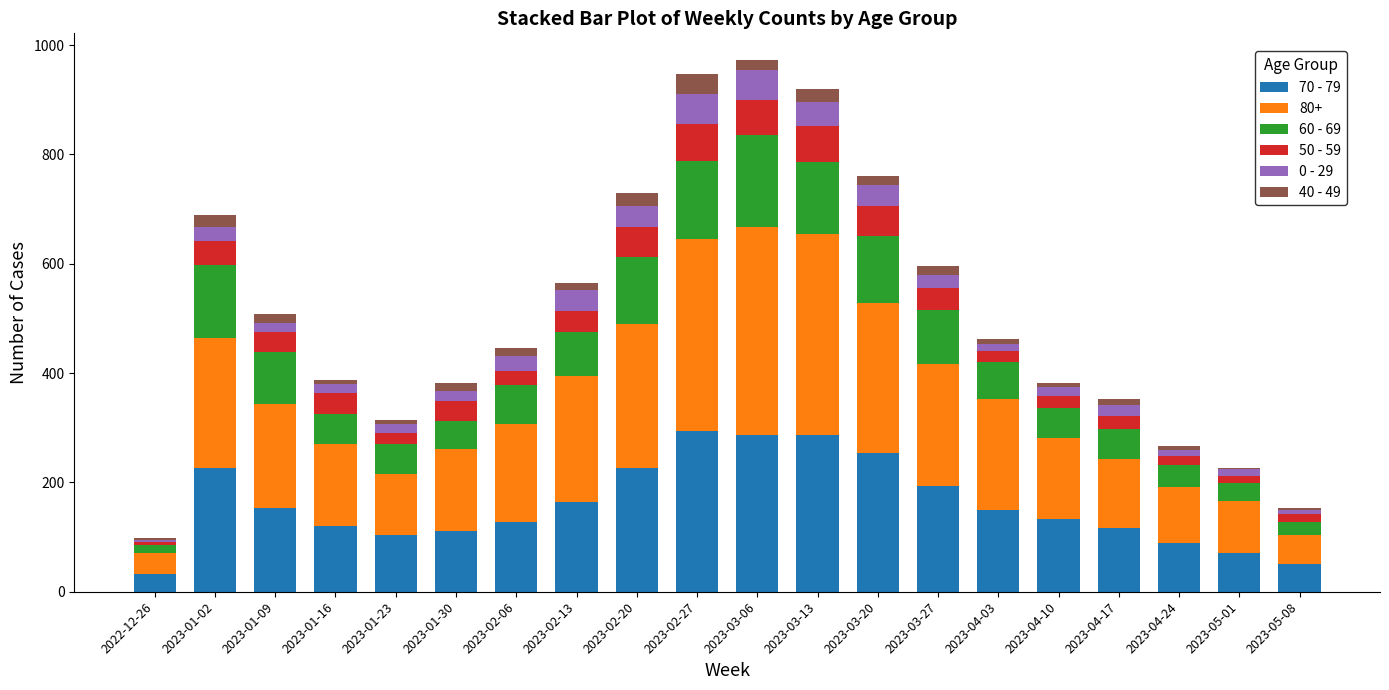

At which label does 70 - 79 reach its peak?

2023-02-27